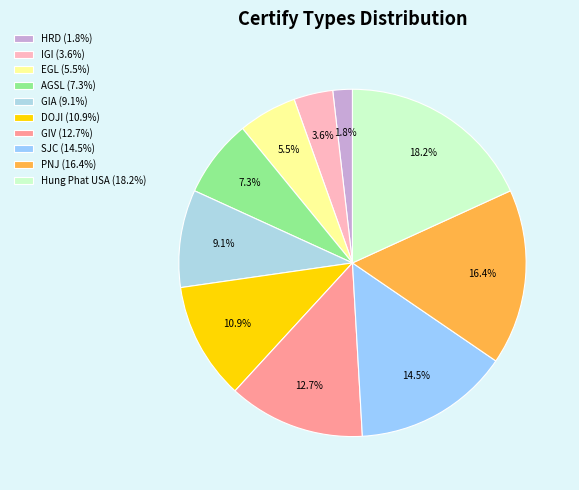

Rank the categories by value from highest to lowest.

Hung Phat USA, PNJ, SJC, GIV, DOJI, GIA, AGSL, EGL, IGI, HRD